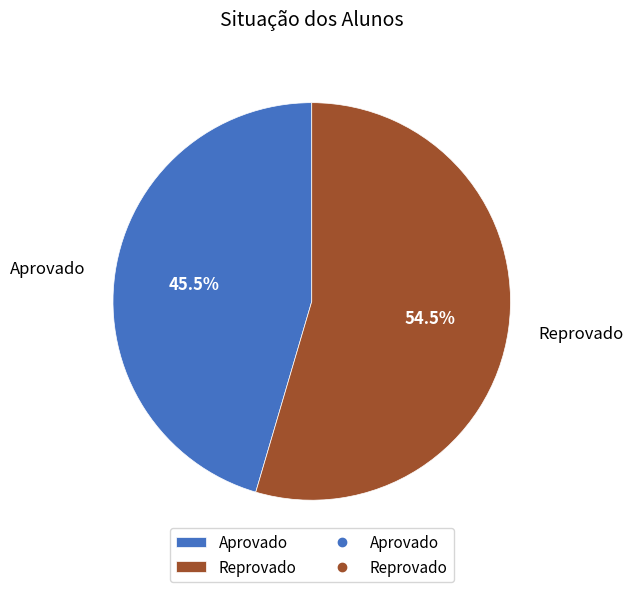

Does Reprovado account for over 50% of the chart?

Yes